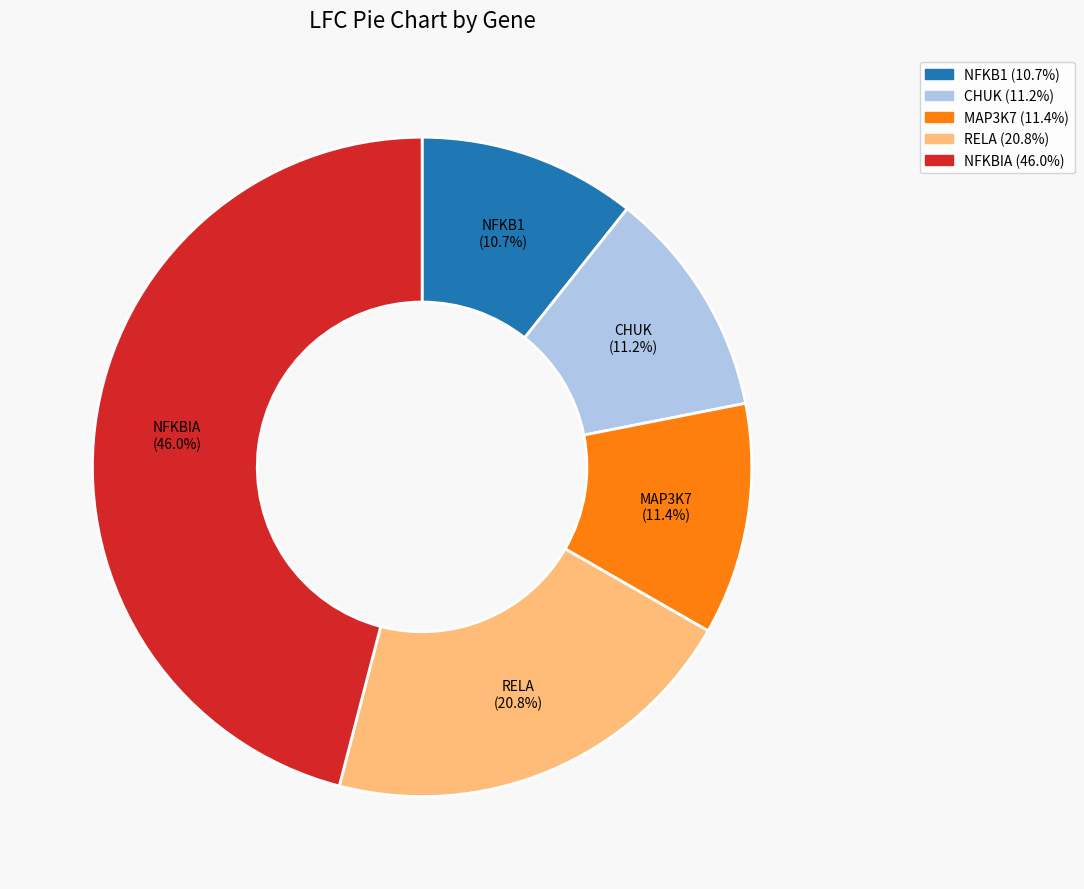

Which slice is the largest?

NFKBIA